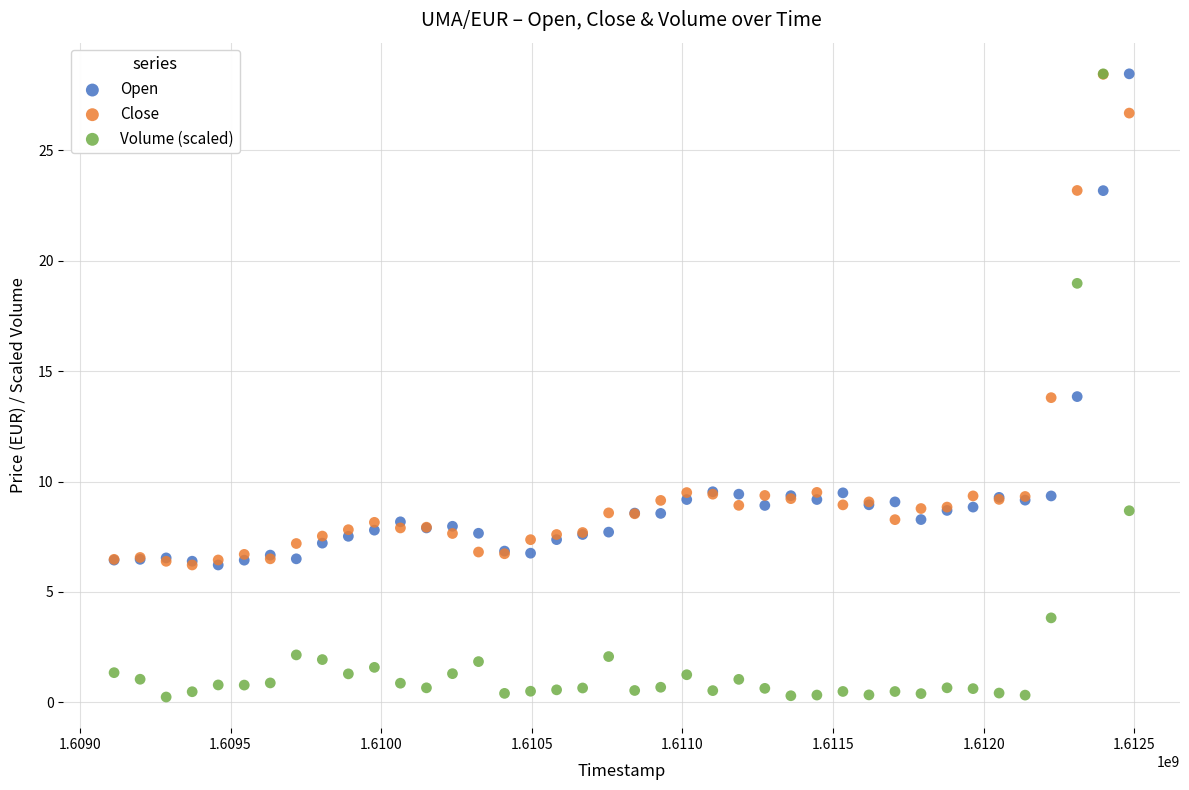

Which series reaches the minimum Y coordinate?

Volume (scaled)